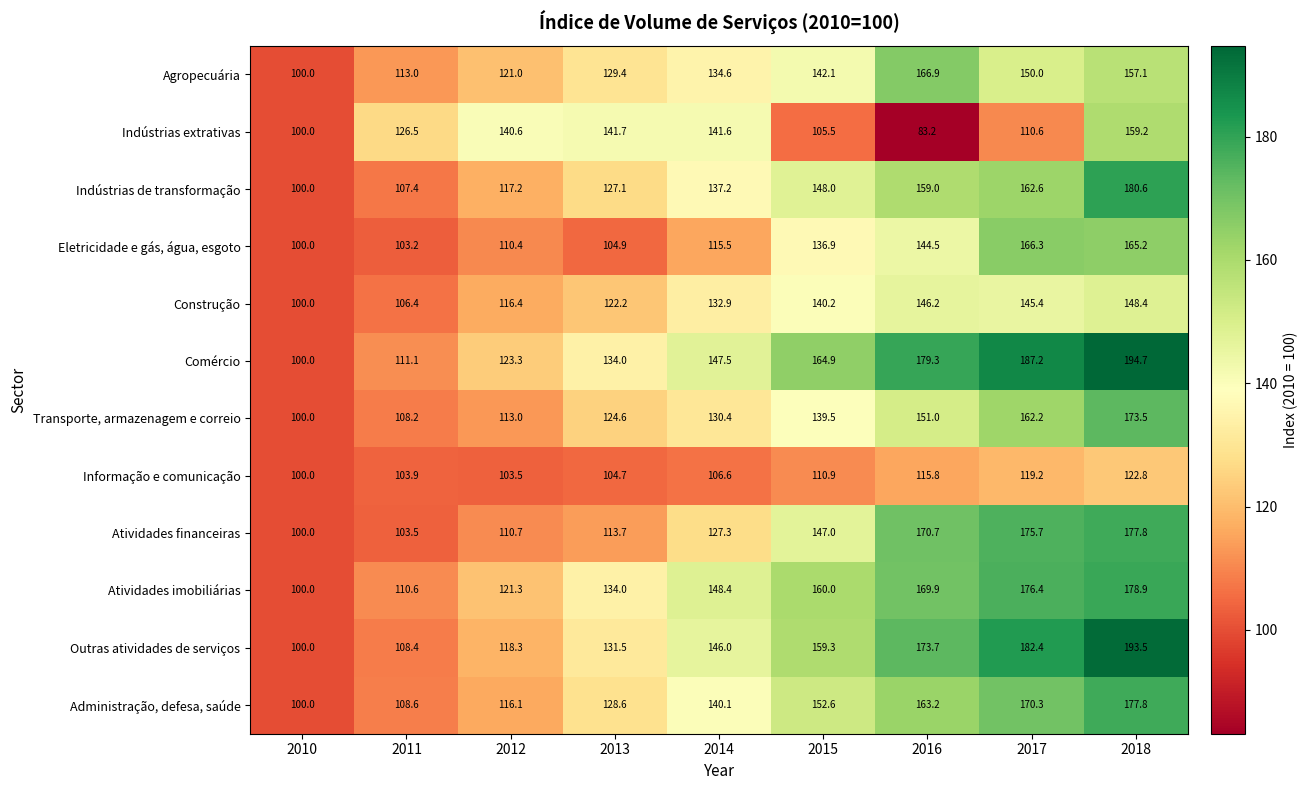

Between 2014 and 2015, which series saw the biggest shift?

Indústrias extrativas